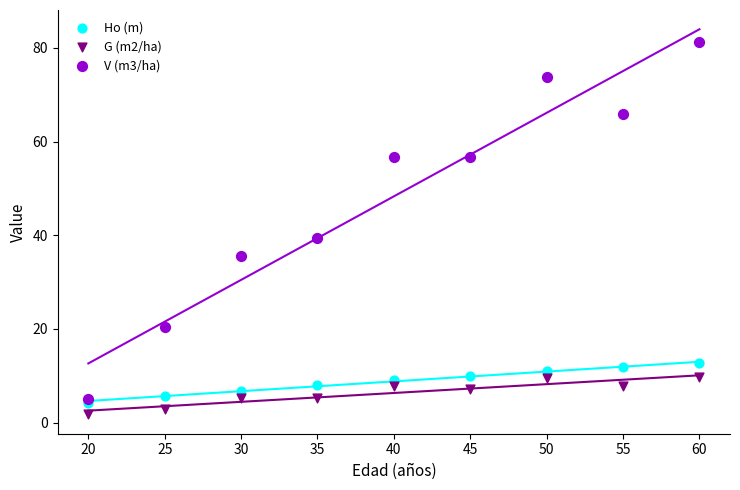

Which series contains the lowest Y value?

G (m2/ha)